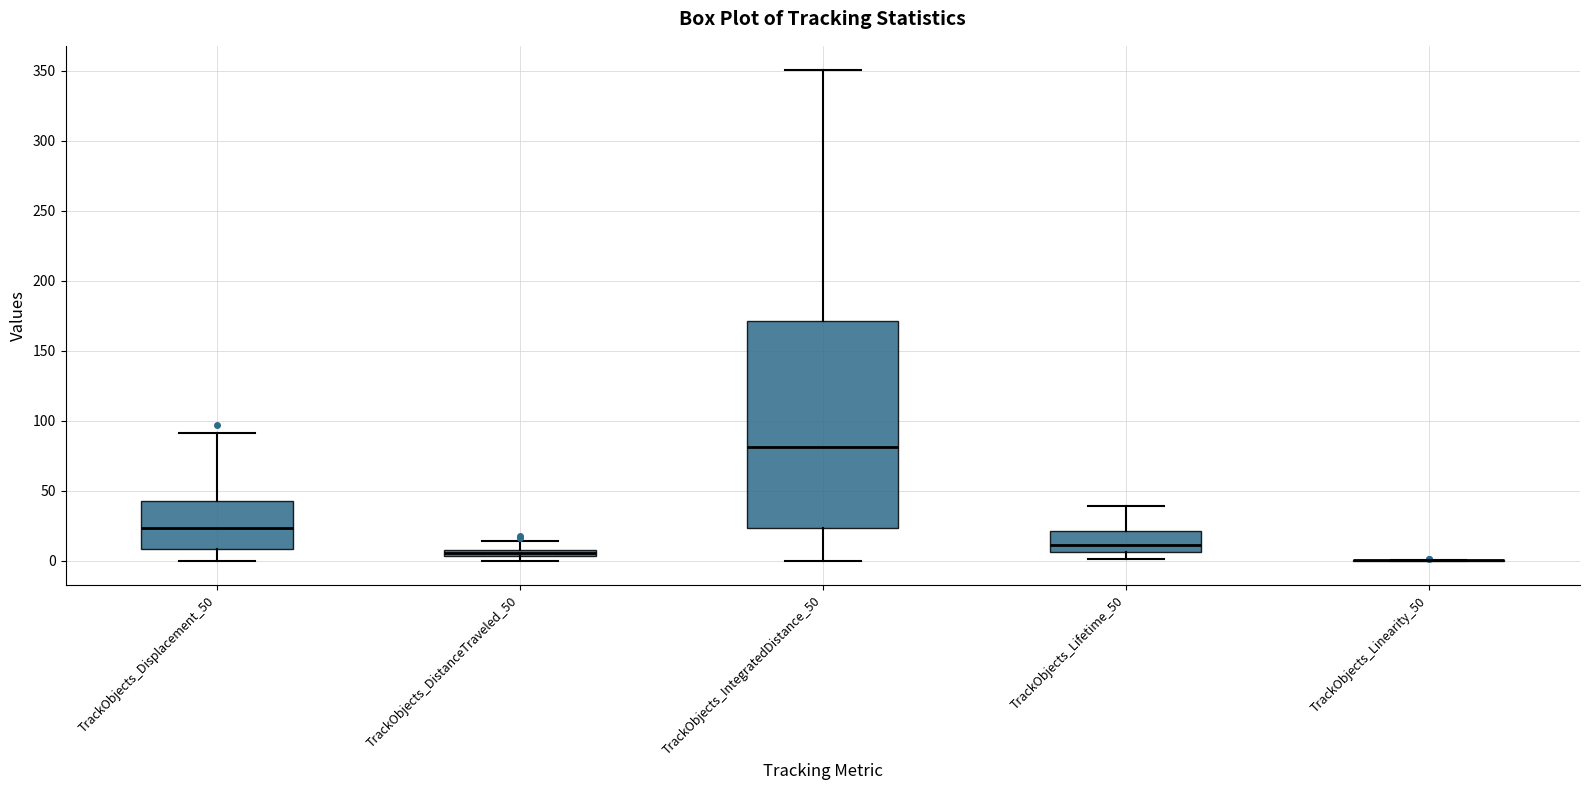

Where does the upper whisker of the box for TrackObjects_Displacement_50 end on the y-axis? The values are not printed on the chart, so give them approximately, as read against the axis.

90